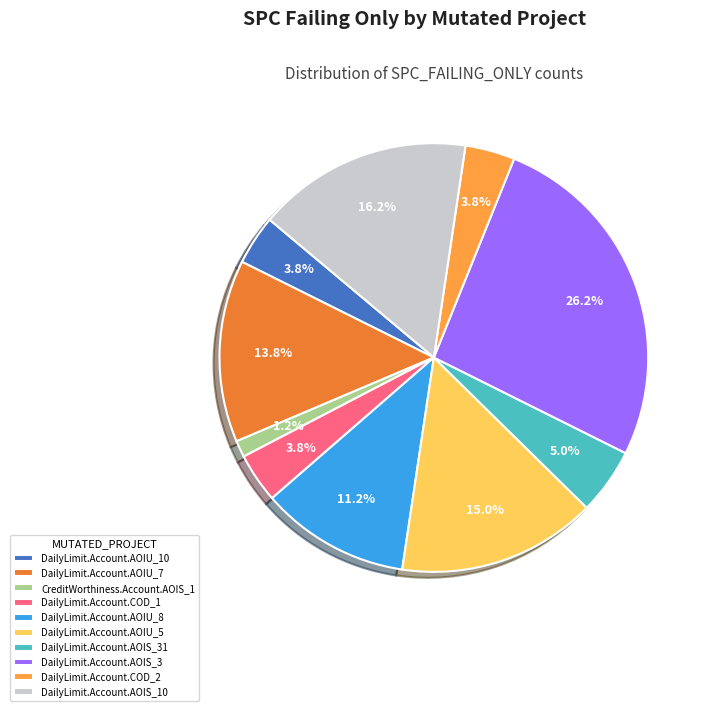

To the nearest percent, what is the difference between the largest and smallest slice percentages?

25%